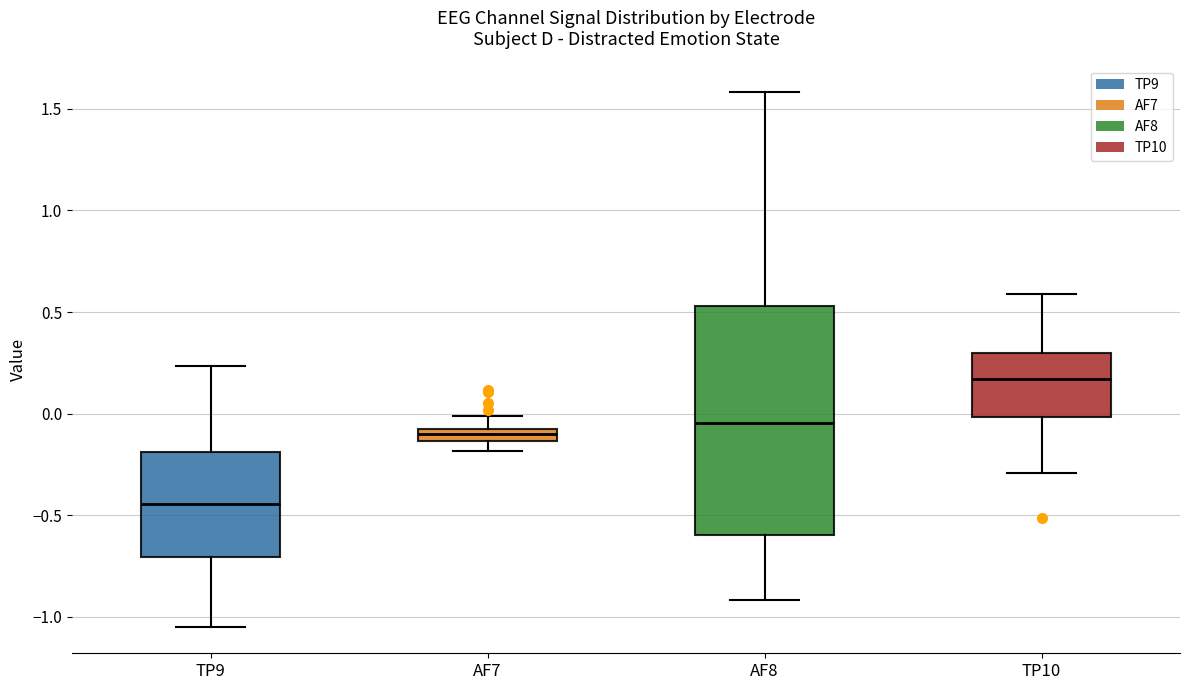

Where does the upper whisker of the box for AF8 end on the y-axis? The values are not printed on the chart, so give them approximately, as read against the axis.

1.60